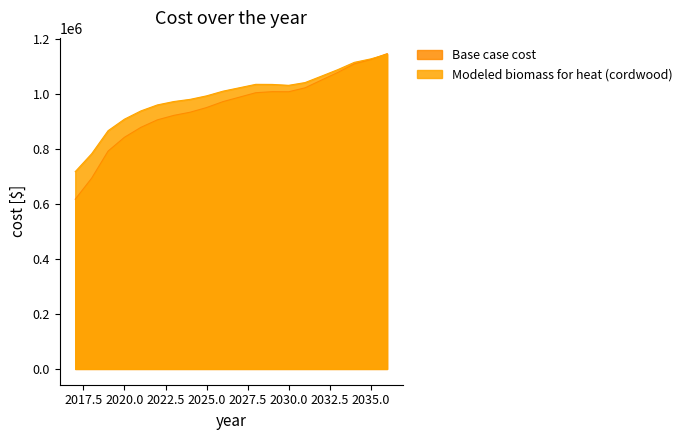

The value of Modeled biomass for heat (cordwood) at 2020.0 is 235209.1. True or false?

False